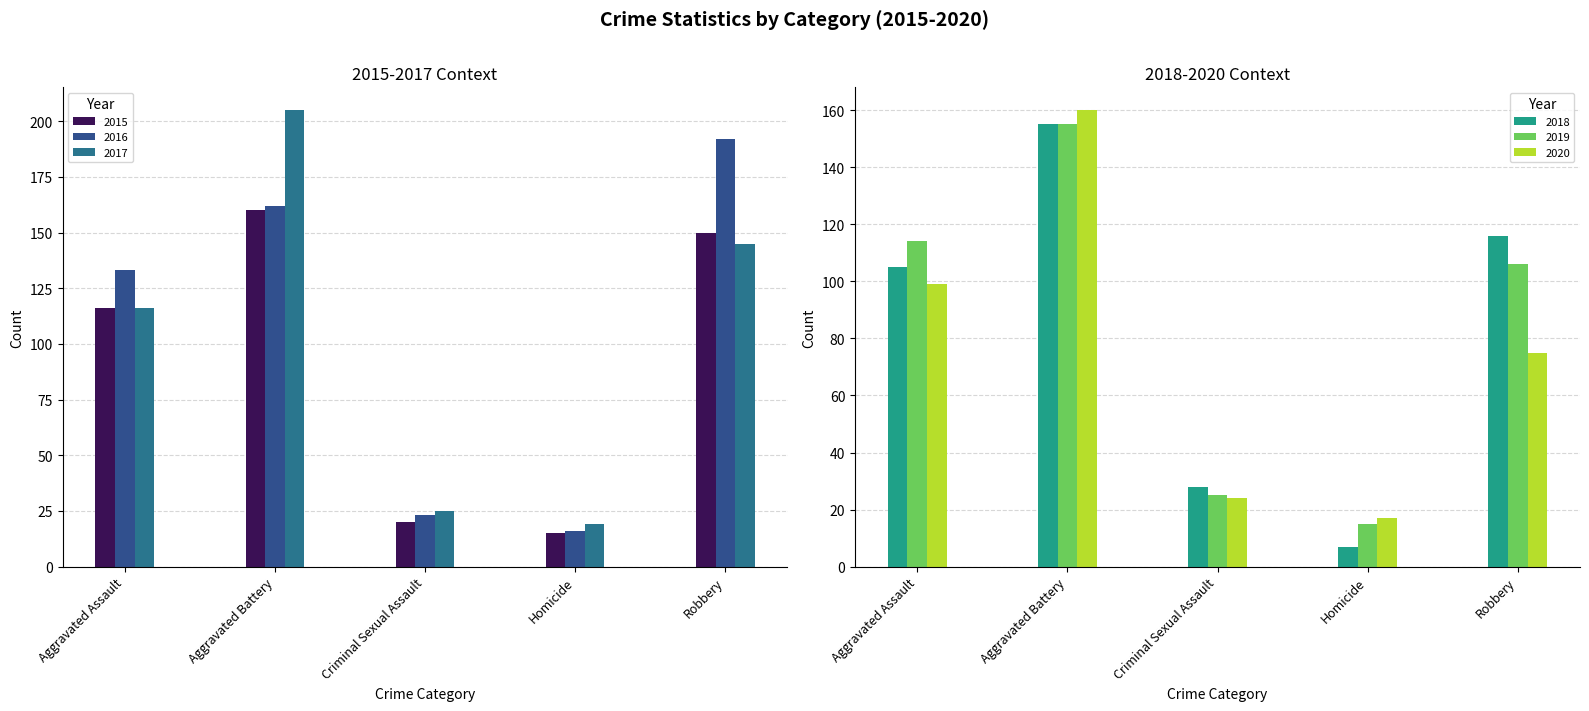

At how many categories does at least one series exceed 16?

5